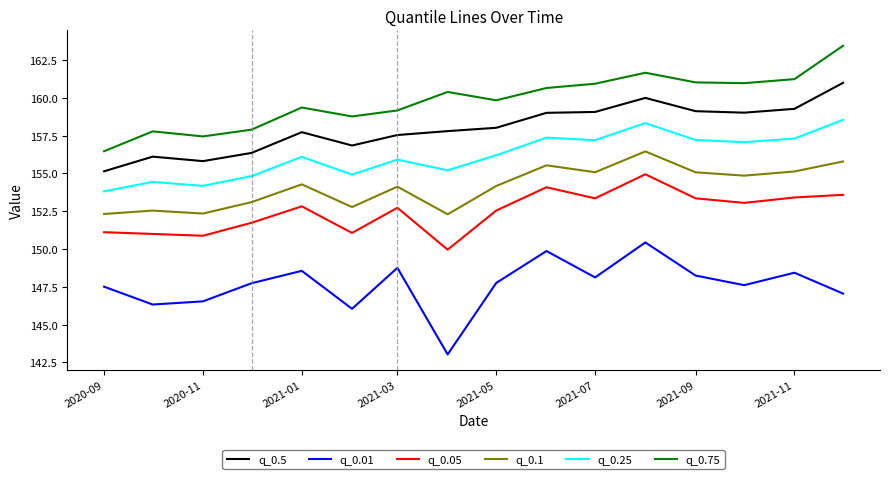

List the series in order of their peak value, lowest first.

q_0.01, q_0.05, q_0.1, q_0.25, q_0.5, q_0.75